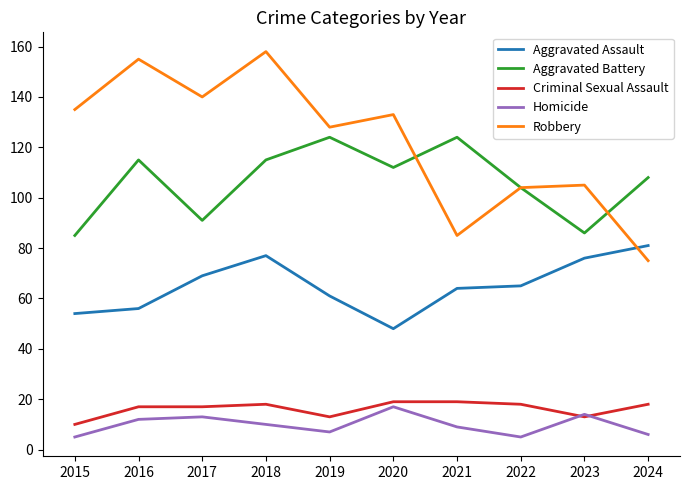

Reading right to left, list all the values displayed in this chart.

Aggravated Assault: 81	76	65	64	48	61	77	69	56	54
Aggravated Battery: 108	86	104	124	112	124	115	91	115	85
Criminal Sexual Assault: 18	13	18	19	19	13	18	17	17	10
Homicide: 6	14	5	9	17	7	10	13	12	5
Robbery: 75	105	104	85	133	128	158	140	155	135